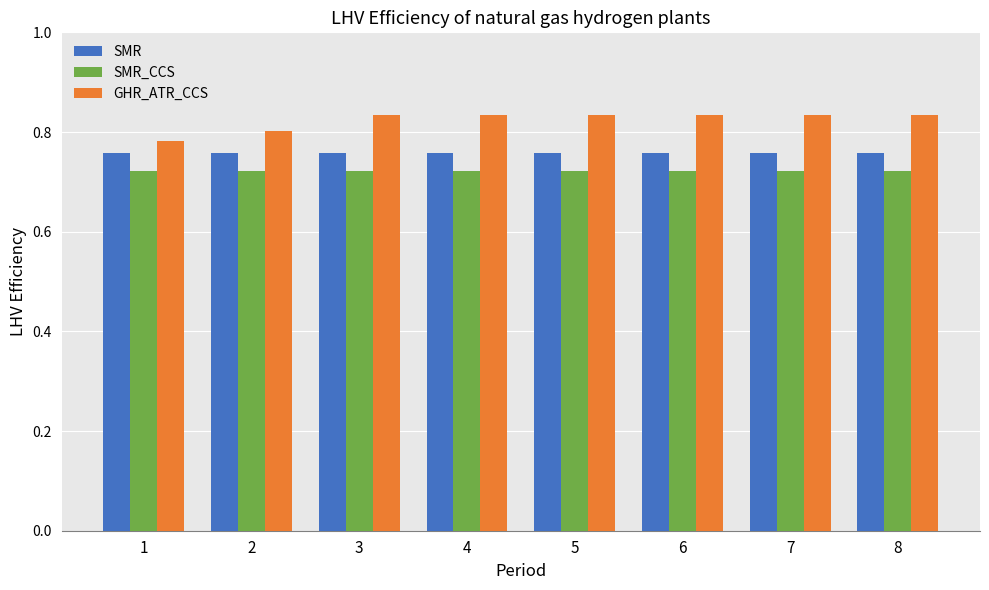

Rank the series by their average value, from lowest to highest.

SMR_CCS, SMR, GHR_ATR_CCS